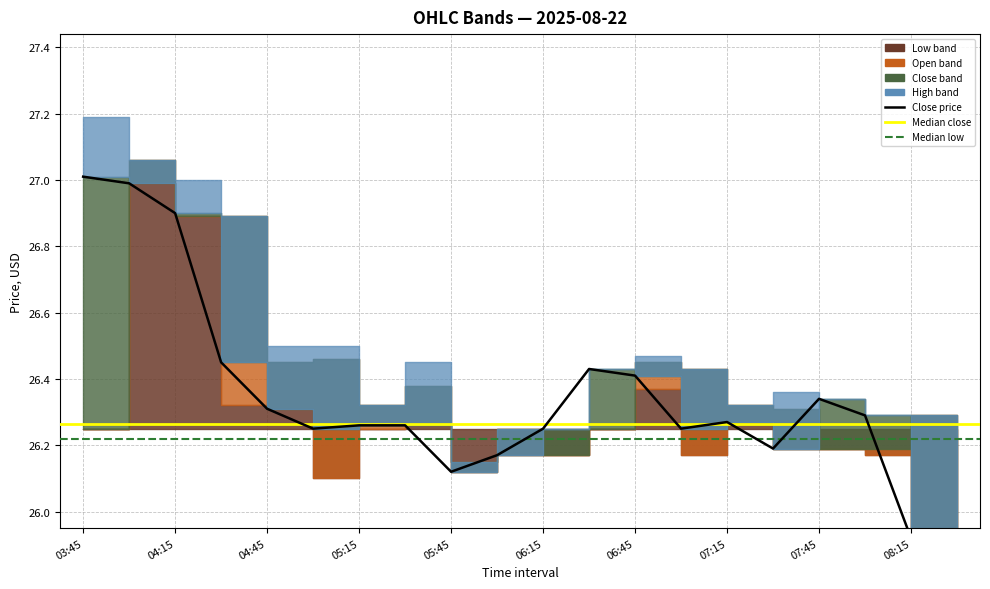

Where does the data first go above 26?

03:45